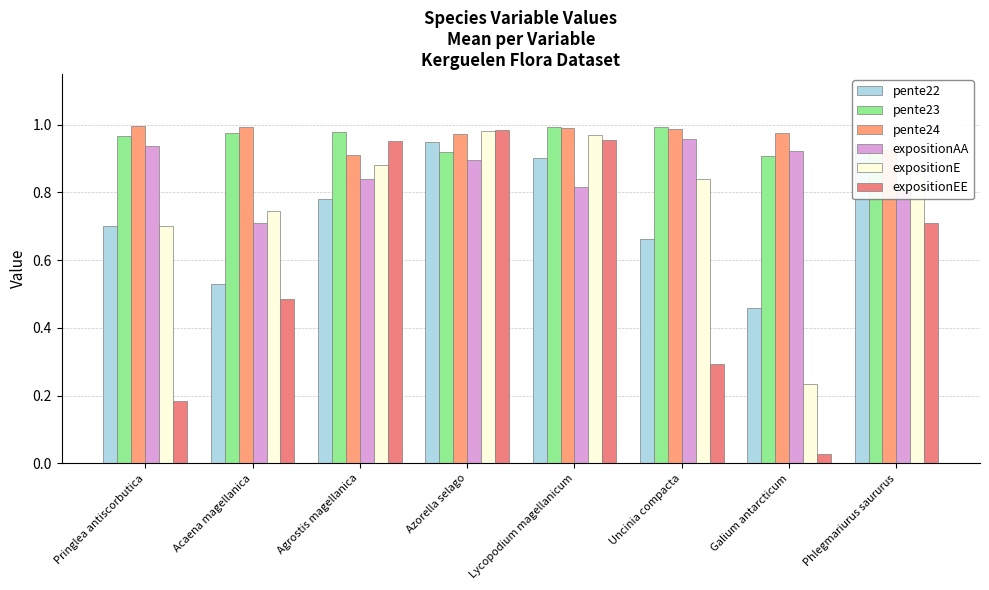

Reading right to left, list all the values displayed in this chart.

pente22: Phlegmariurus saururus=0.9	Galium antarcticum=0.5	Uncinia compacta=0.7	Lycopodium magellanicum=0.9	Azorella selago=0.9	Agrostis magellanica=0.8	Acaena magellanica=0.5	Pringlea antiscorbutica=0.7
pente23: Phlegmariurus saururus=0.9	Galium antarcticum=0.9	Uncinia compacta=1.0	Lycopodium magellanicum=1.0	Azorella selago=0.9	Agrostis magellanica=1.0	Acaena magellanica=1.0	Pringlea antiscorbutica=1.0
pente24: Phlegmariurus saururus=0.9	Galium antarcticum=1.0	Uncinia compacta=1.0	Lycopodium magellanicum=1.0	Azorella selago=1.0	Agrostis magellanica=0.9	Acaena magellanica=1.0	Pringlea antiscorbutica=1.0
expositionAA: Phlegmariurus saururus=0.8	Galium antarcticum=0.9	Uncinia compacta=1.0	Lycopodium magellanicum=0.8	Azorella selago=0.9	Agrostis magellanica=0.8	Acaena magellanica=0.7	Pringlea antiscorbutica=0.9
expositionE: Phlegmariurus saururus=0.9	Galium antarcticum=0.2	Uncinia compacta=0.8	Lycopodium magellanicum=1.0	Azorella selago=1.0	Agrostis magellanica=0.9	Acaena magellanica=0.7	Pringlea antiscorbutica=0.7
expositionEE: Phlegmariurus saururus=0.7	Galium antarcticum=0.0	Uncinia compacta=0.3	Lycopodium magellanicum=1.0	Azorella selago=1.0	Agrostis magellanica=1.0	Acaena magellanica=0.5	Pringlea antiscorbutica=0.2